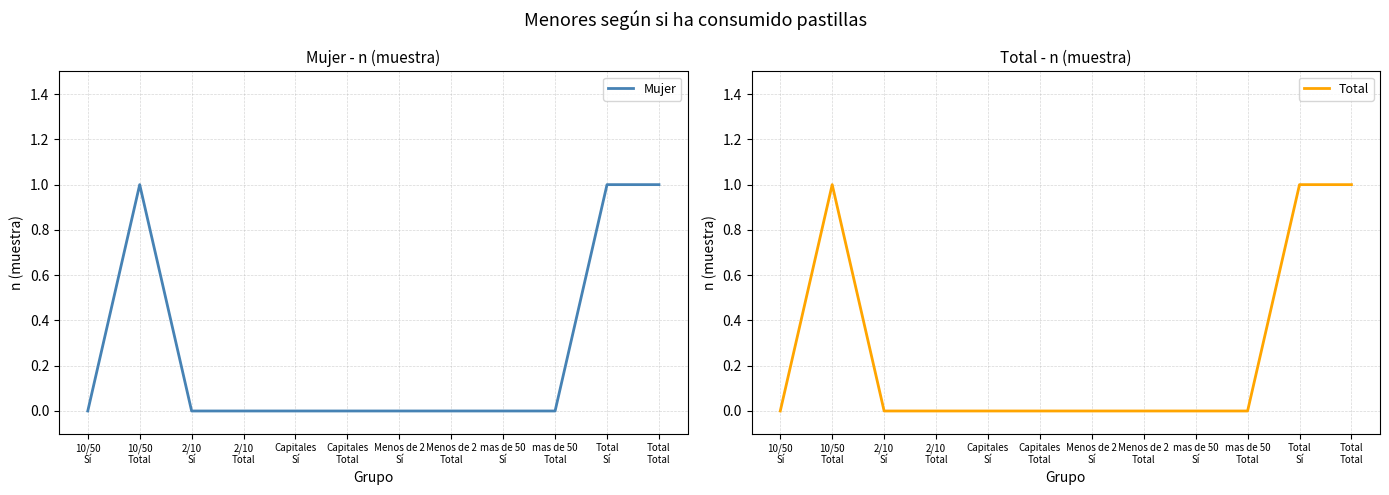

Reading right to left, transcribe all the data shown in this chart.

Mujer: 1	1	0	0	0	0	0	0	0	0	1	0
Total: 1	1	0	0	0	0	0	0	0	0	1	0